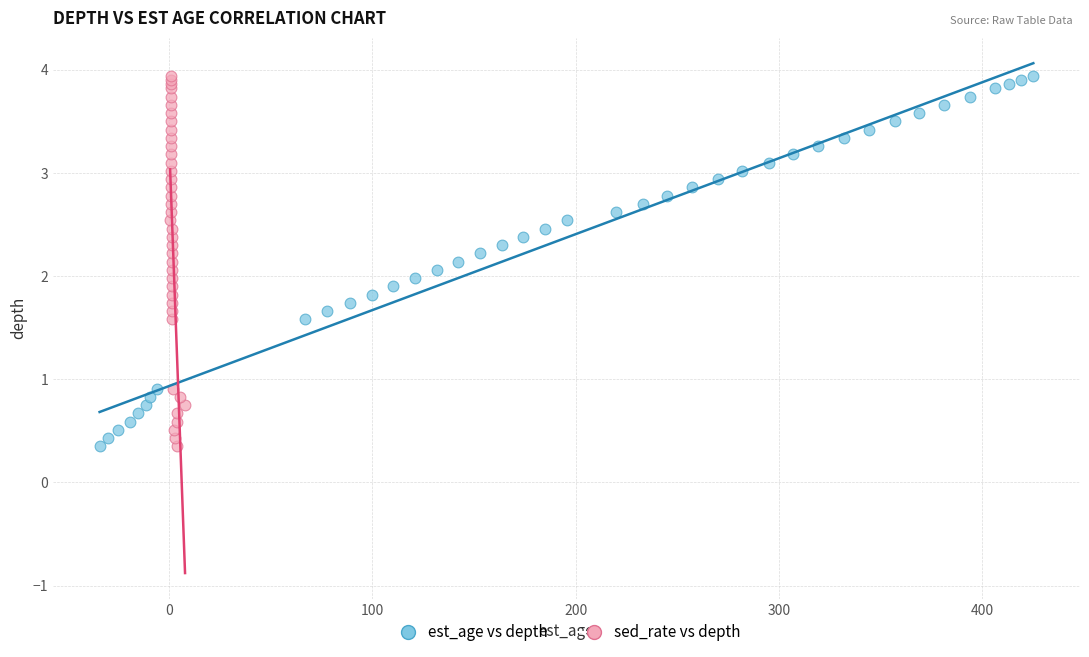

What are all the series names shown in the legend?

est_age vs depth, sed_rate vs depth